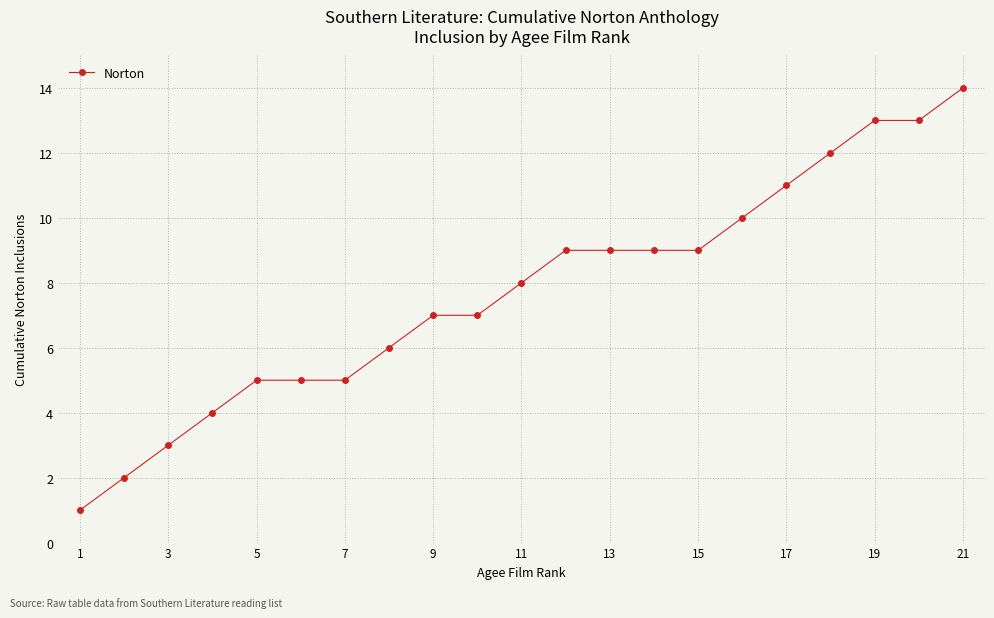

How many data points are less than 8?

10